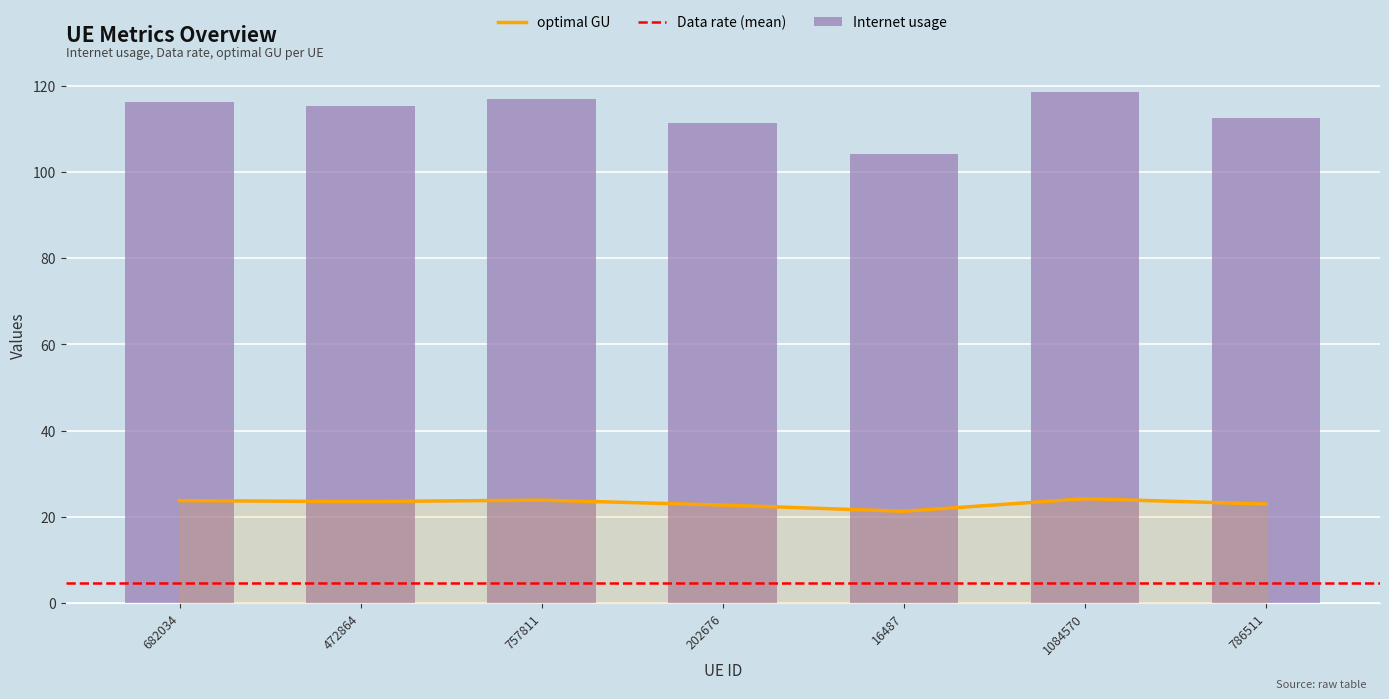

What is the difference between the highest and lowest values at 472864?

91.8